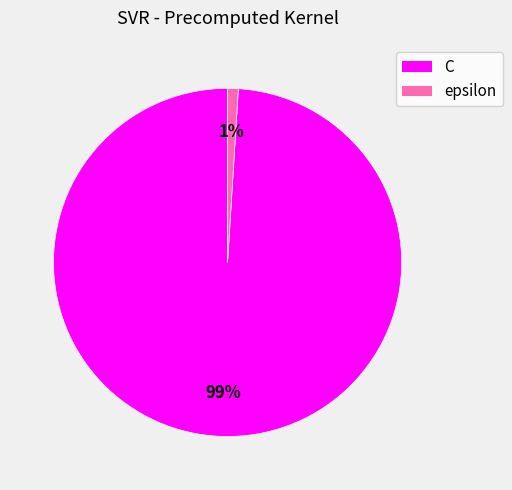

How many segments does this pie chart have?

2